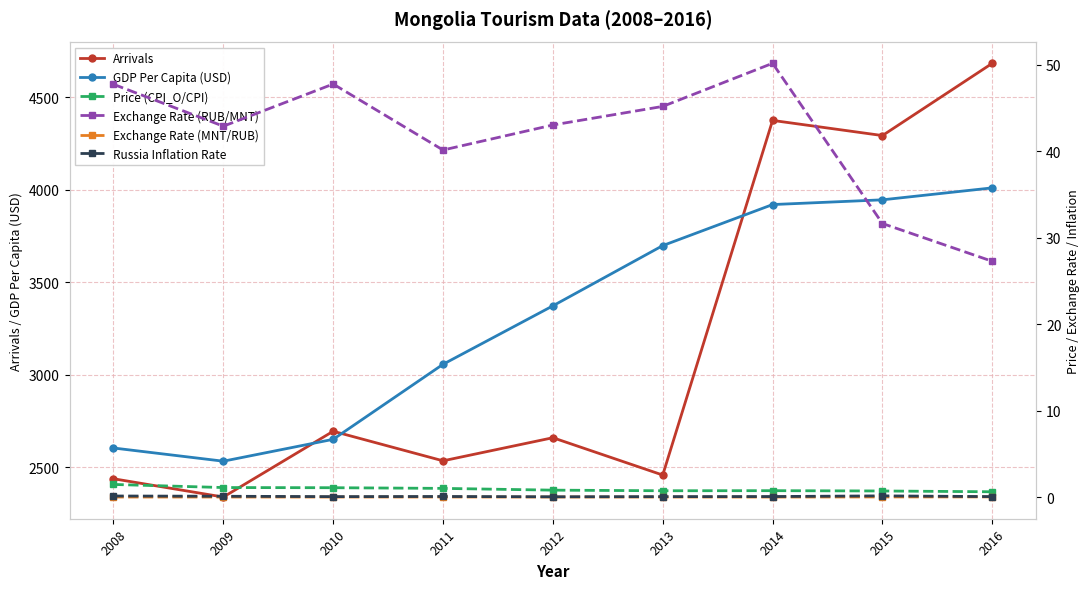

True or false: Arrivals and Exchange Rate (RUB/MNT) cross at least once.

False